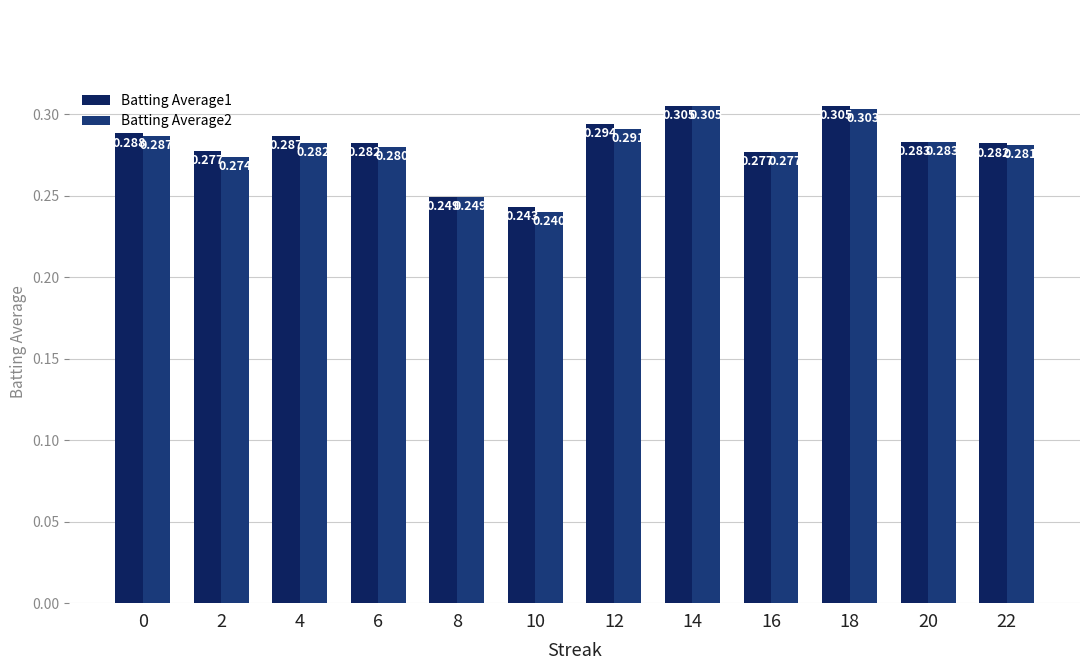

Which series changed the most between 4 and 16?

Batting Average1